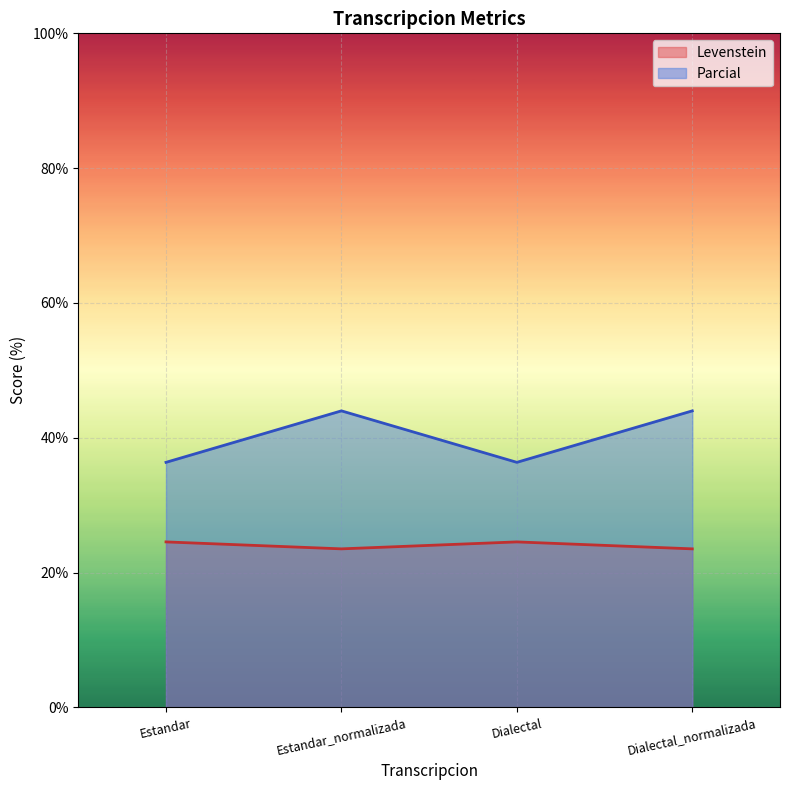

Rank the series by their average value, from highest to lowest.

Parcial, Levenstein